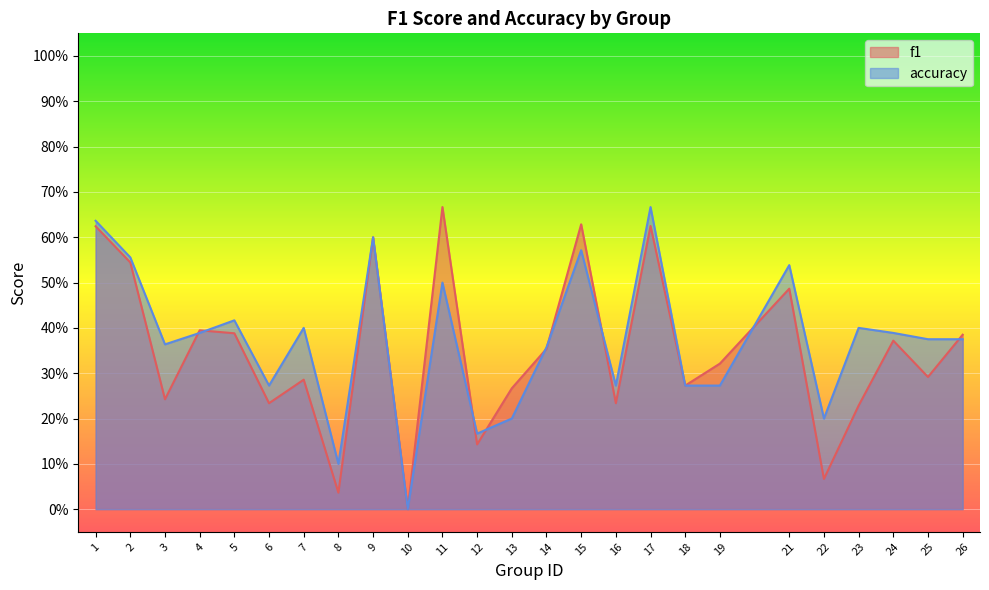

At which category does the chart reach its peak across all series?

11